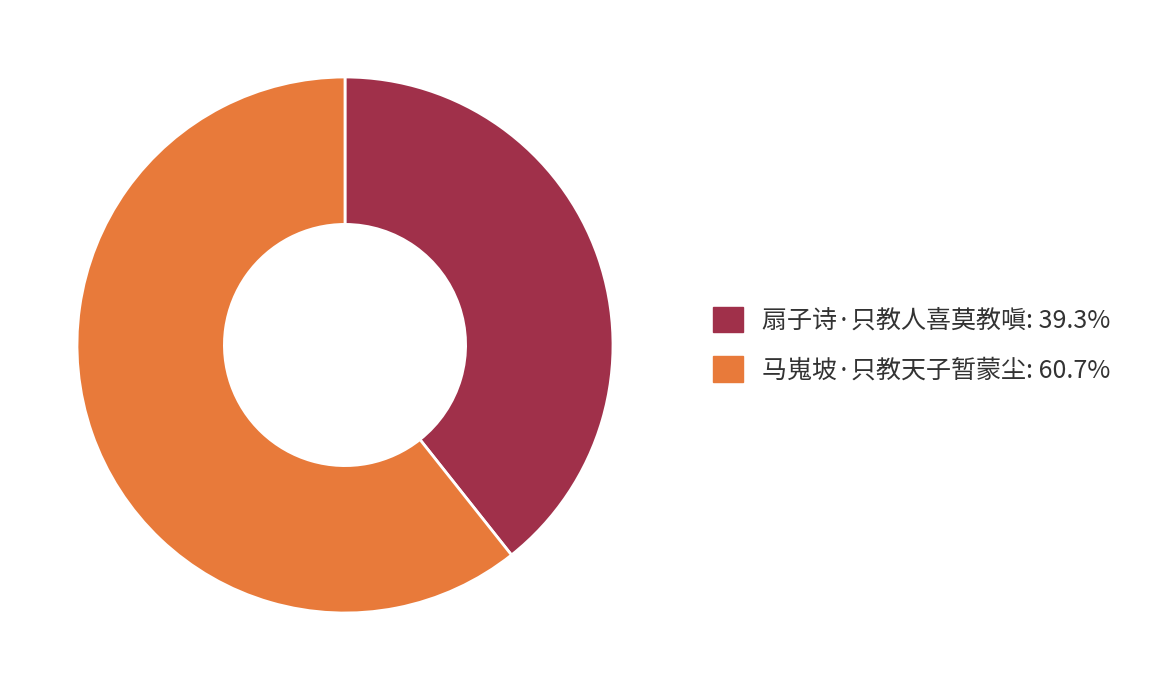

Is there a majority slice in this chart?

Yes